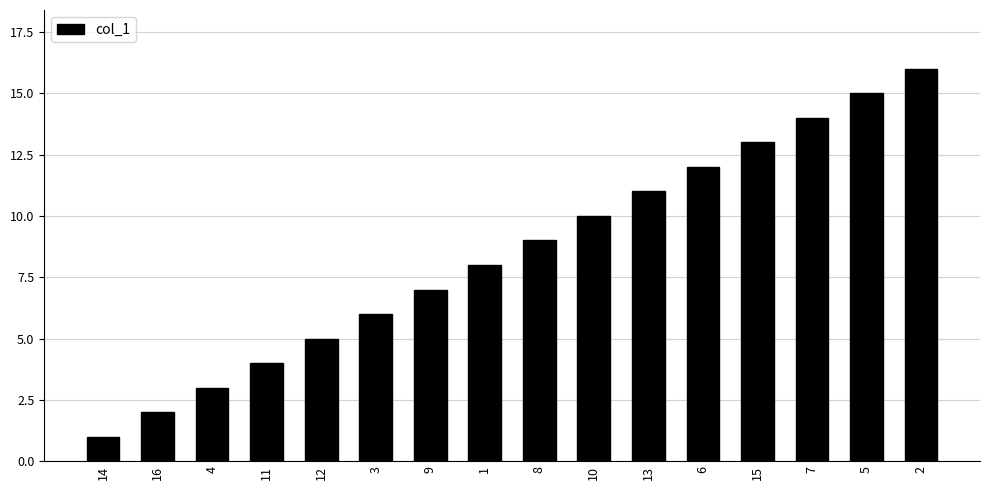

What position from the left is 10?

10